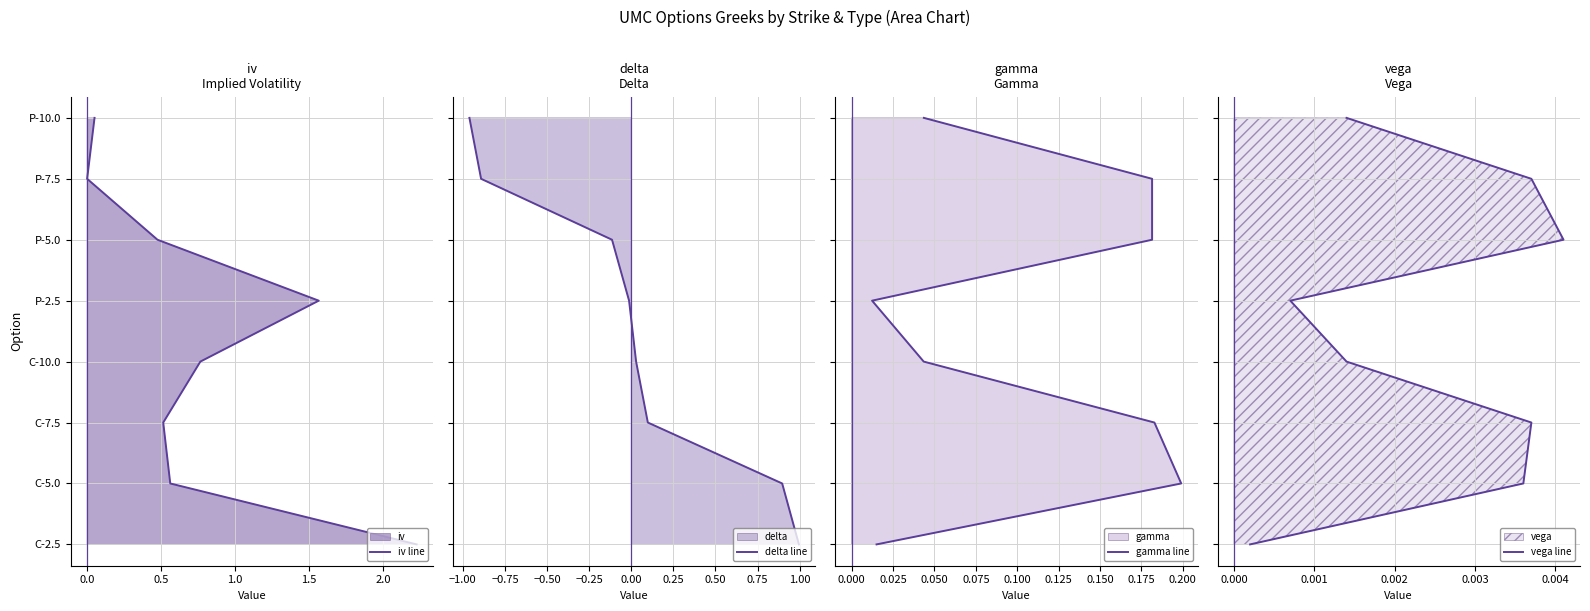

Which series has the largest total across all categories?

iv line